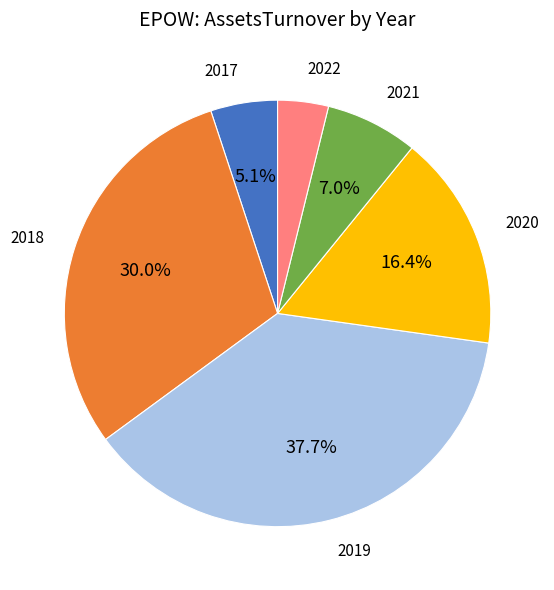

Rank the categories by value from lowest to highest.

2022, 2017, 2021, 2020, 2018, 2019